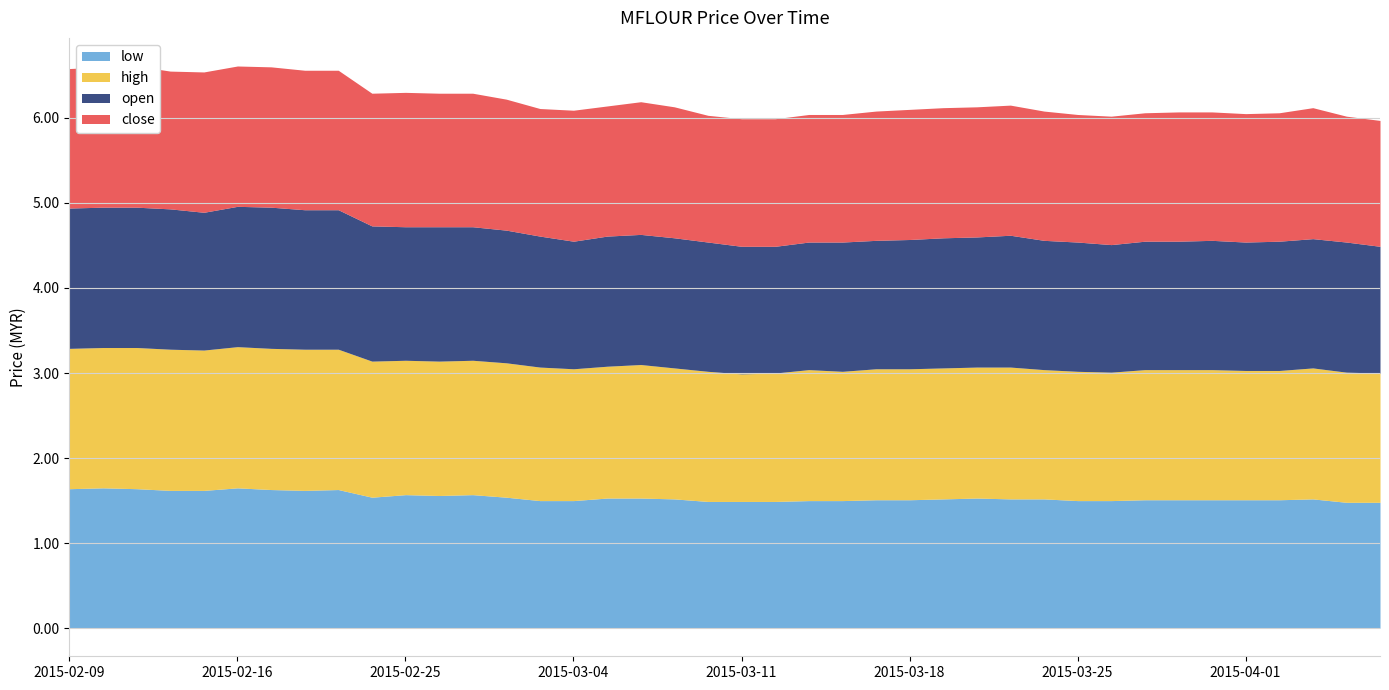

True or false: open and close cross at least once.

True